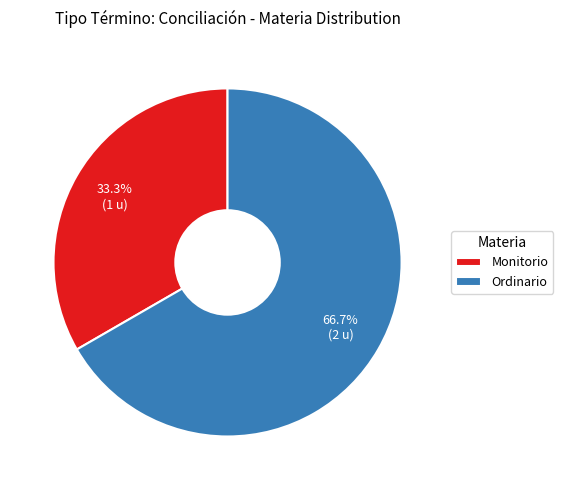

Count the number of slices in the pie.

2